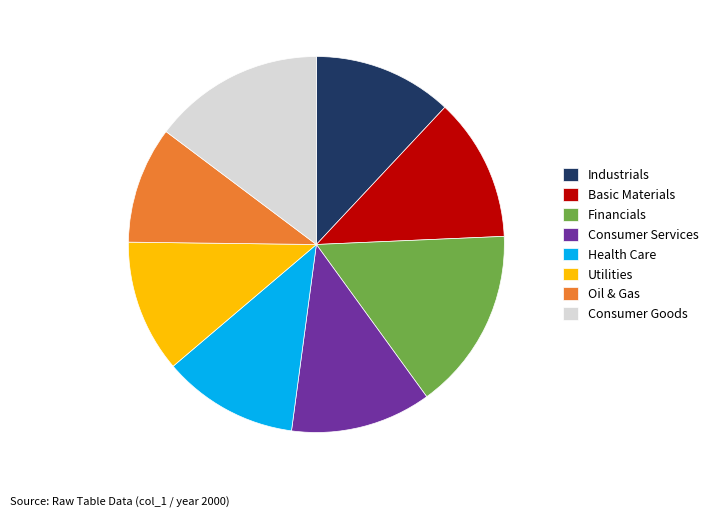

Which category has the biggest portion of the pie?

Financials